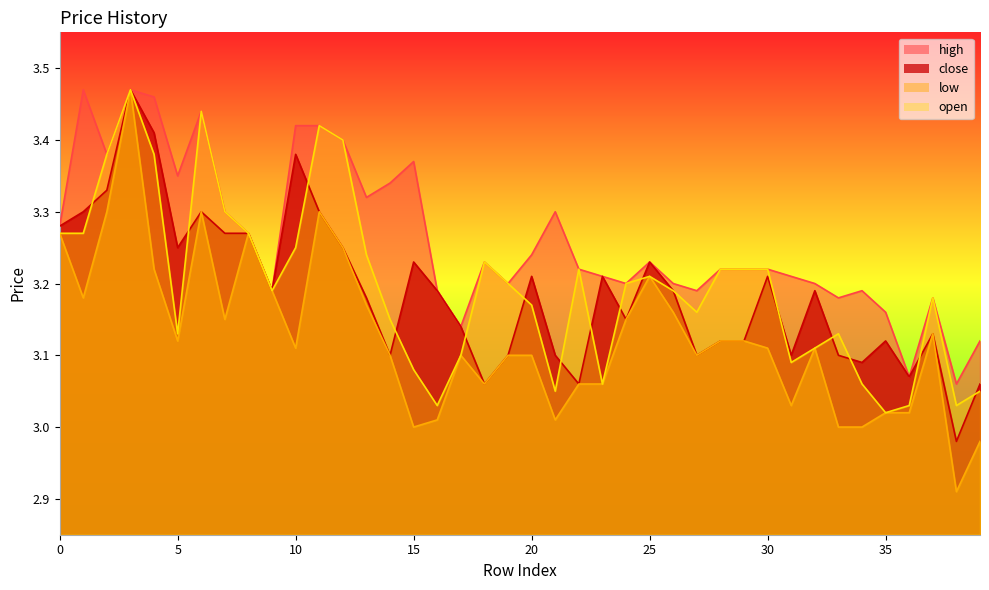

Reading left to right, transcribe all the data shown in this chart.

high: 0=3.3	1=3.5	2=3.4	3=3.5	4=3.5	5=3.4	6=3.4	7=3.3	8=3.3	9=3.2	10=3.4	11=3.4	12=3.4	13=3.3	14=3.3	15=3.4	16=3.2	17=3.1	18=3.2	19=3.2	20=3.2	21=3.3	22=3.2	23=3.2	24=3.2	25=3.2	26=3.2	27=3.2	28=3.2	29=3.2	30=3.2	31=3.2	32=3.2	33=3.2	34=3.2	35=3.2	36=3.1	37=3.2	38=3.1	39=3.1
close: 0=3.3	1=3.3	2=3.3	3=3.5	4=3.4	5=3.2	6=3.3	7=3.3	8=3.3	9=3.2	10=3.4	11=3.3	12=3.2	13=3.2	14=3.1	15=3.2	16=3.2	17=3.1	18=3.1	19=3.1	20=3.2	21=3.1	22=3.1	23=3.2	24=3.1	25=3.2	26=3.2	27=3.1	28=3.1	29=3.1	30=3.2	31=3.1	32=3.2	33=3.1	34=3.1	35=3.1	36=3.1	37=3.1	38=3.0	39=3.1
low: 0=3.3	1=3.2	2=3.3	3=3.5	4=3.2	5=3.1	6=3.3	7=3.1	8=3.3	9=3.2	10=3.1	11=3.3	12=3.2	13=3.2	14=3.1	15=3.0	16=3.0	17=3.1	18=3.1	19=3.1	20=3.1	21=3.0	22=3.1	23=3.1	24=3.1	25=3.2	26=3.2	27=3.1	28=3.1	29=3.1	30=3.1	31=3.0	32=3.1	33=3.0	34=3.0	35=3.0	36=3.0	37=3.1	38=2.9	39=3.0
open: 0=3.3	1=3.3	2=3.4	3=3.5	4=3.4	5=3.1	6=3.4	7=3.3	8=3.3	9=3.2	10=3.2	11=3.4	12=3.4	13=3.2	14=3.1	15=3.1	16=3.0	17=3.1	18=3.2	19=3.2	20=3.2	21=3.0	22=3.2	23=3.1	24=3.2	25=3.2	26=3.2	27=3.2	28=3.2	29=3.2	30=3.2	31=3.1	32=3.1	33=3.1	34=3.1	35=3.0	36=3.0	37=3.2	38=3.0	39=3.0